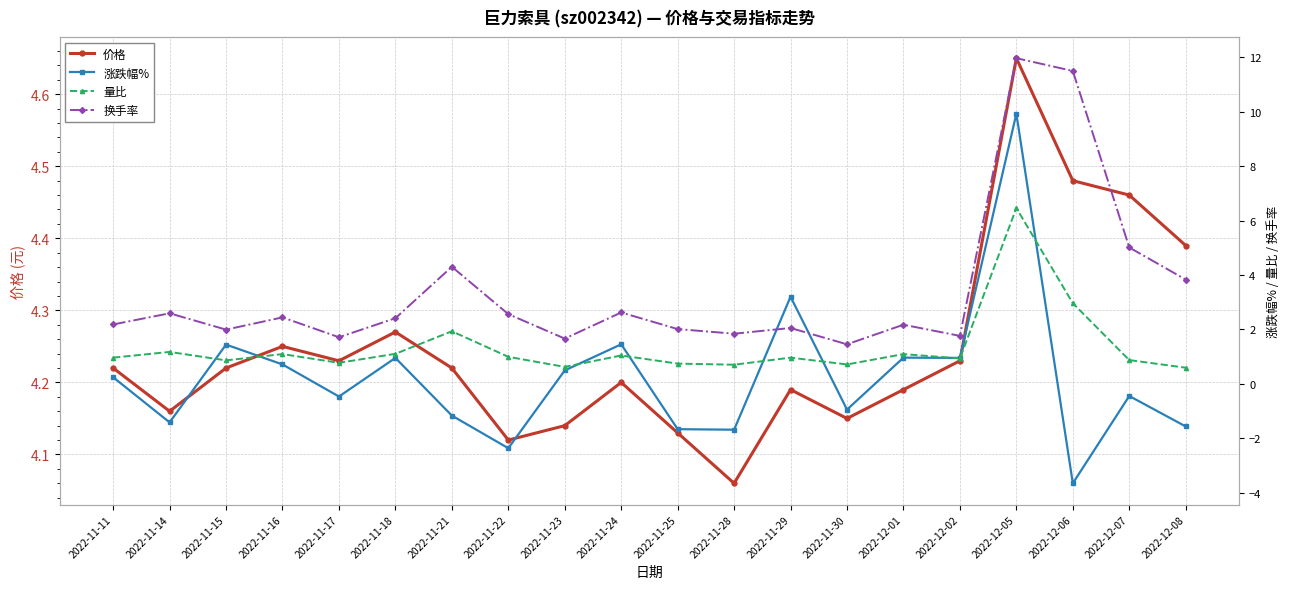

Count the number of data series in this chart.

4